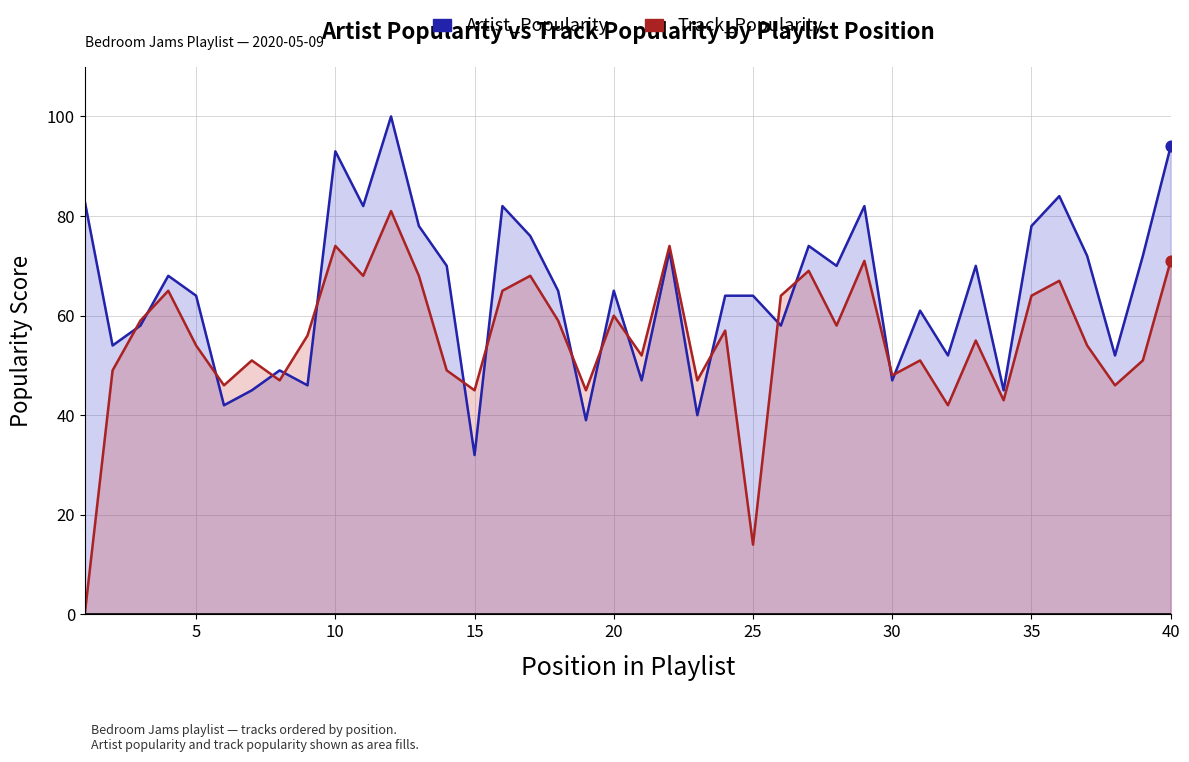

Which series has the largest Y range (max minus min)?

Track_Popularity